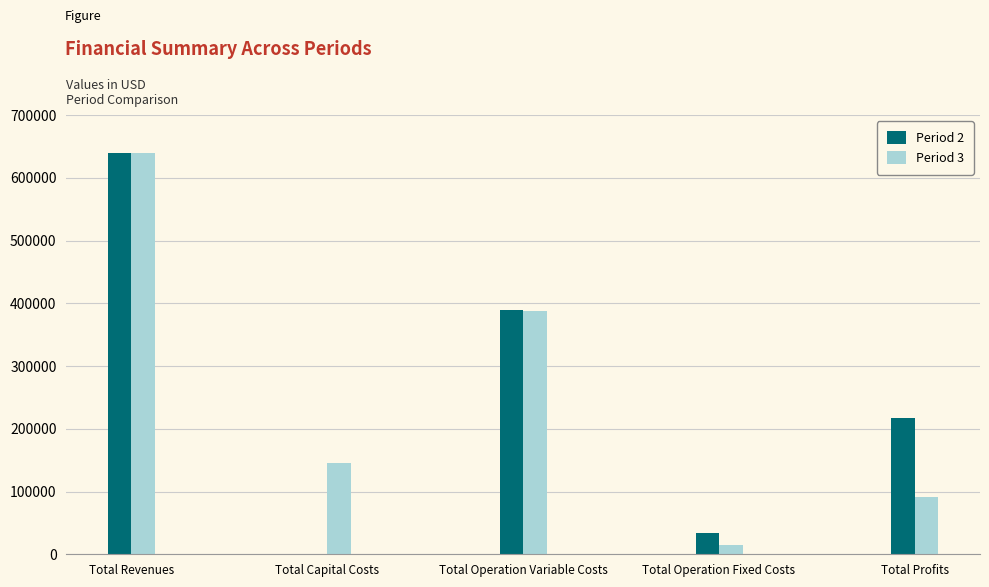

How many series are shown in this chart?

2